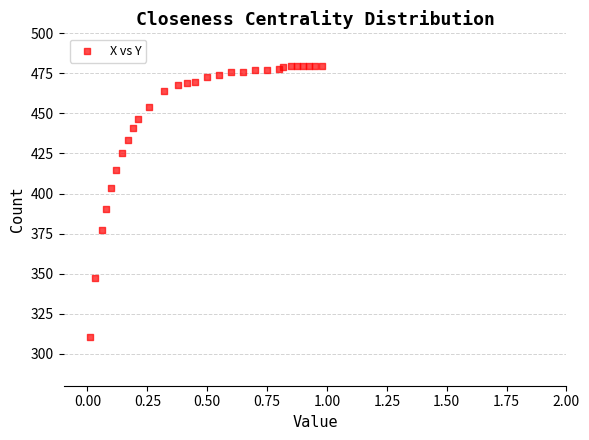

What Y value in the scatter plot is closest to 394?

390.5